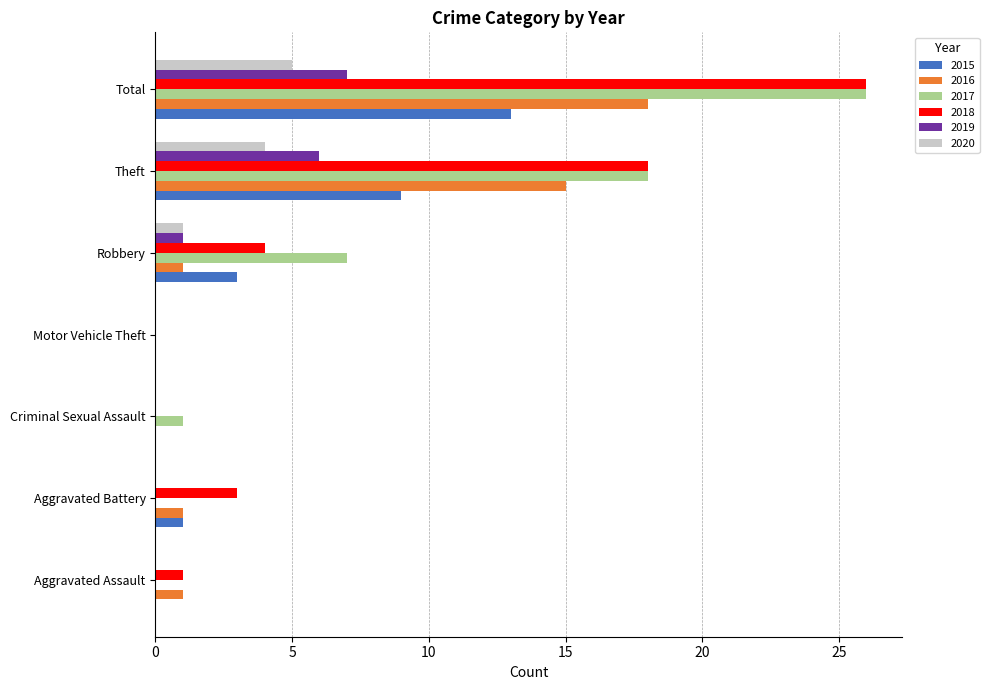

Where is 2016 nearest to the value 9?

Theft